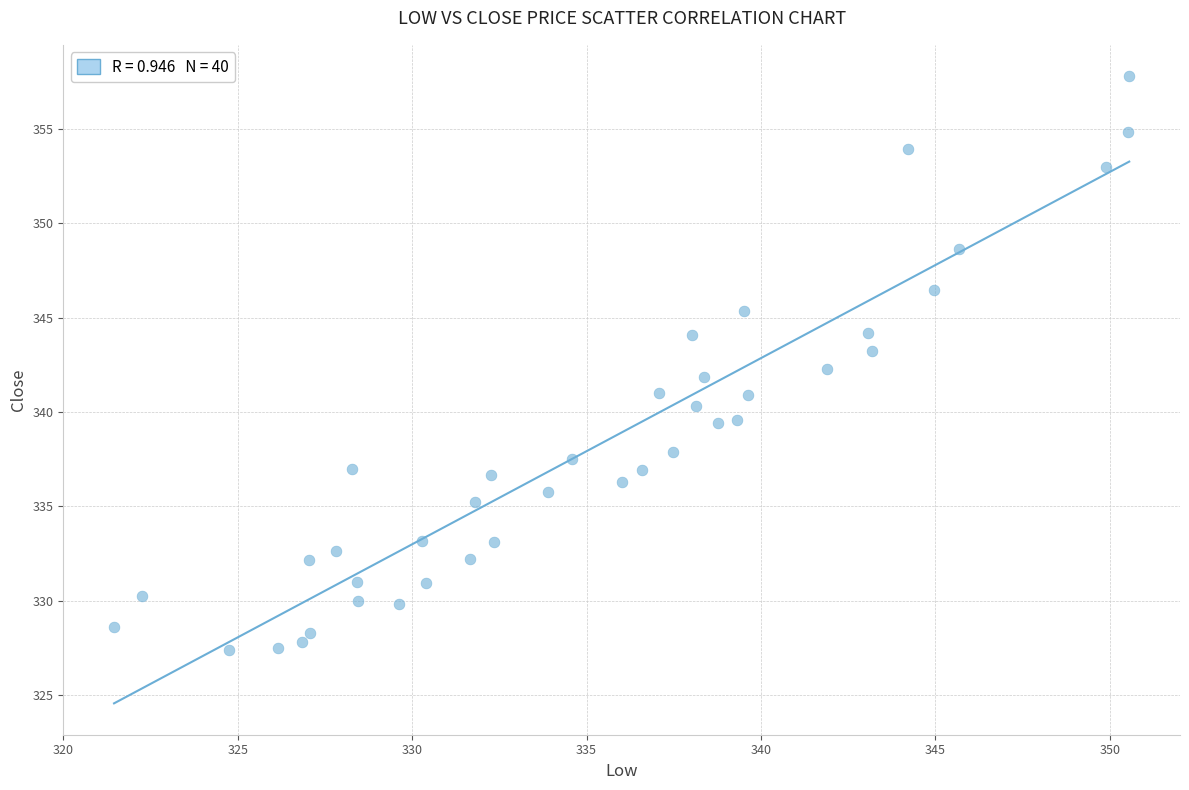

What is the range of X values (max minus min)?

29.1